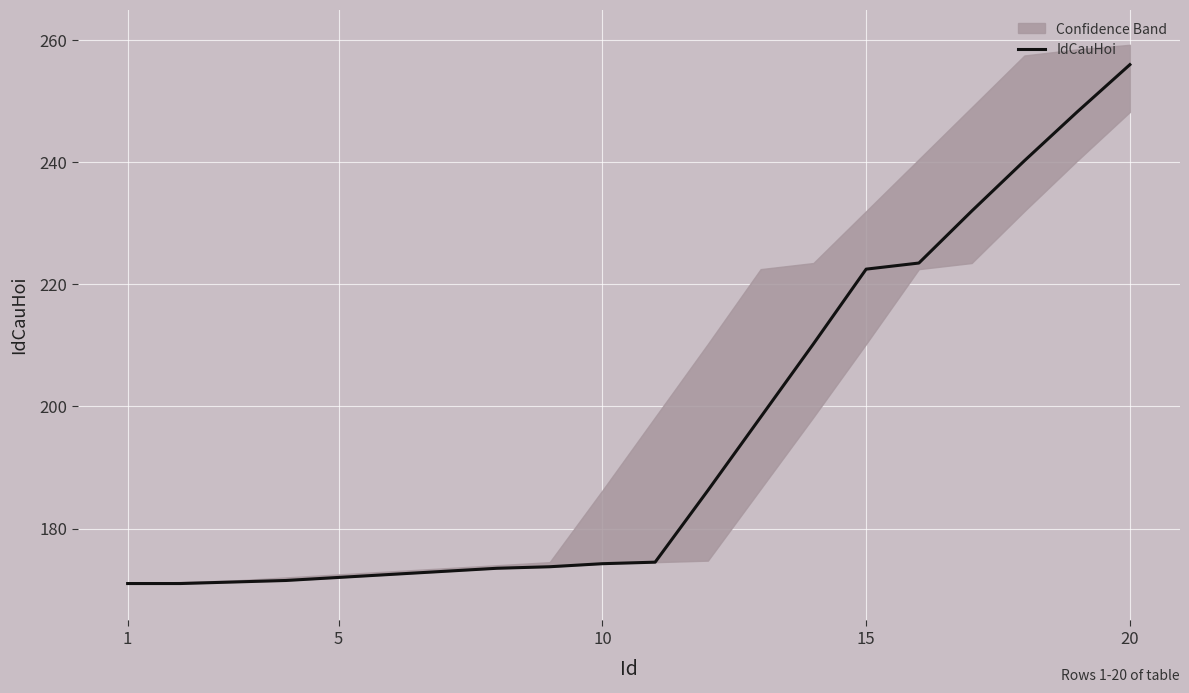

The IdCauHoi series shows 256.0 at 20. True or false?

True